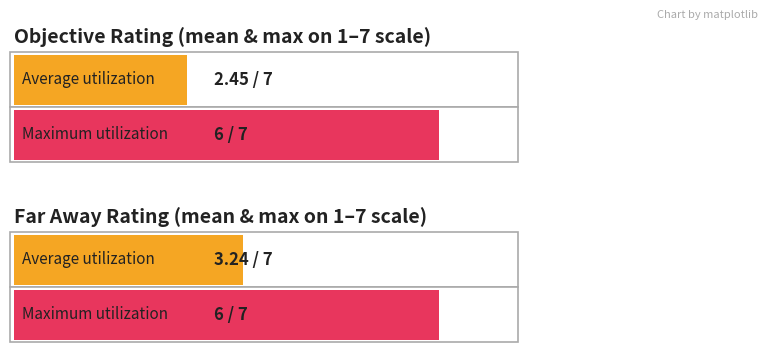

At how many categories does at least one series exceed 5?

2